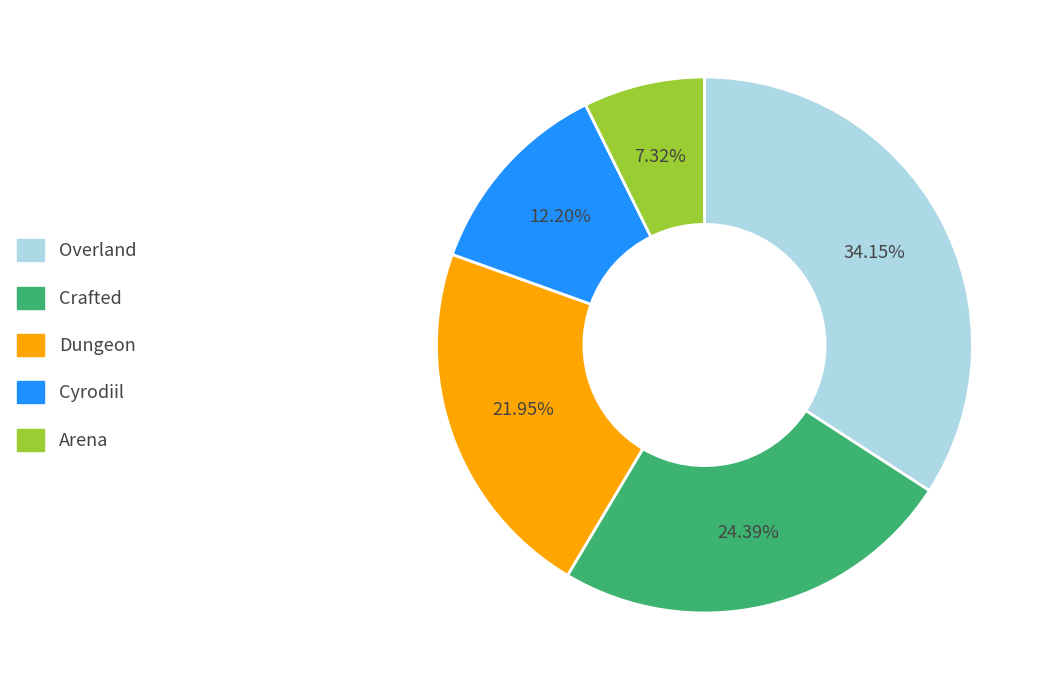

To the nearest percent, what is the difference between the largest and smallest slice percentages?

27%